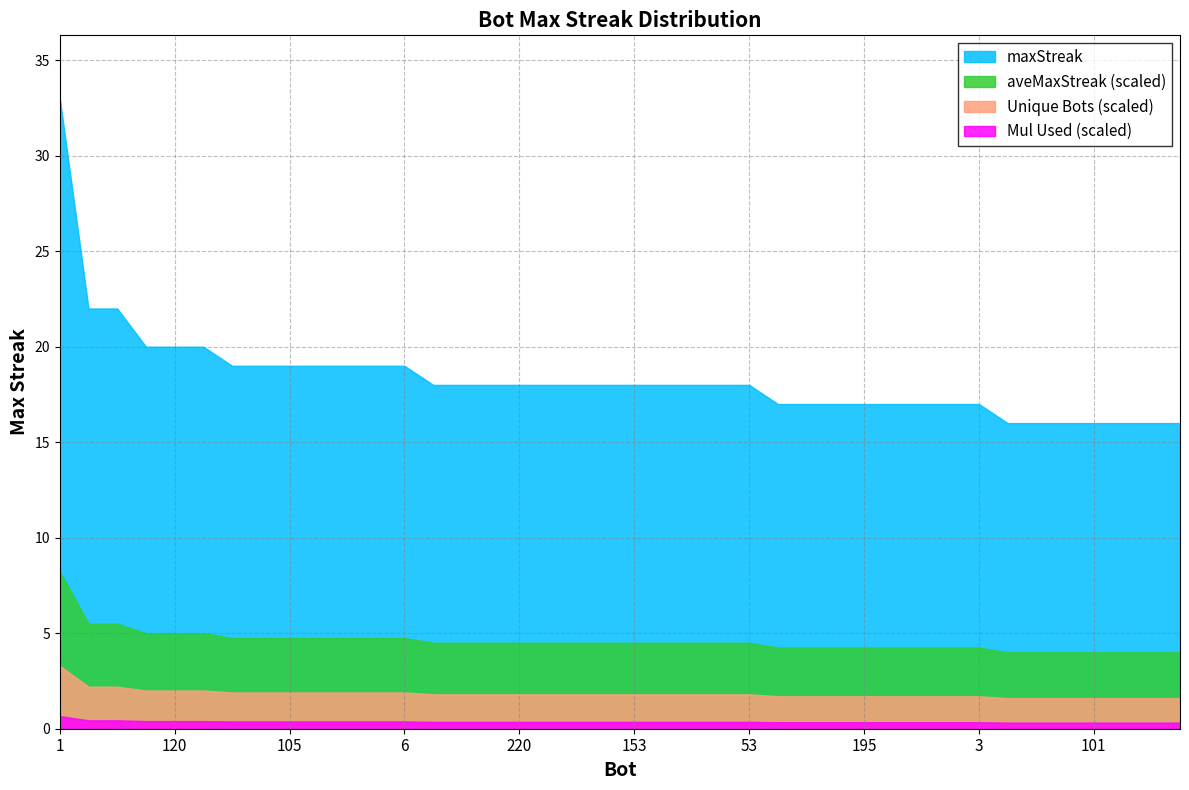

List the labels in order of value, largest first.

1, 178, 68, 132, 120, 110, 272, 166, 105, 95, 23, 22, 6, 295, 268, 228, 220, 185, 159, 158, 153, 140, 82, 74, 53, 273, 270, 255, 195, 117, 89, 65, 3, 297, 236, 192, 101, 100, 99, 97